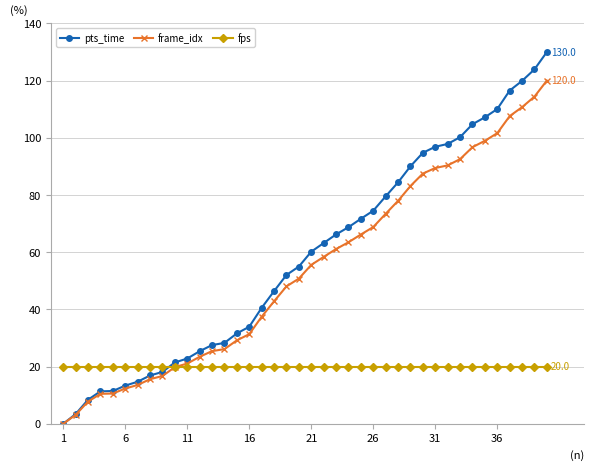

Which series has the widest spread of values?

pts_time